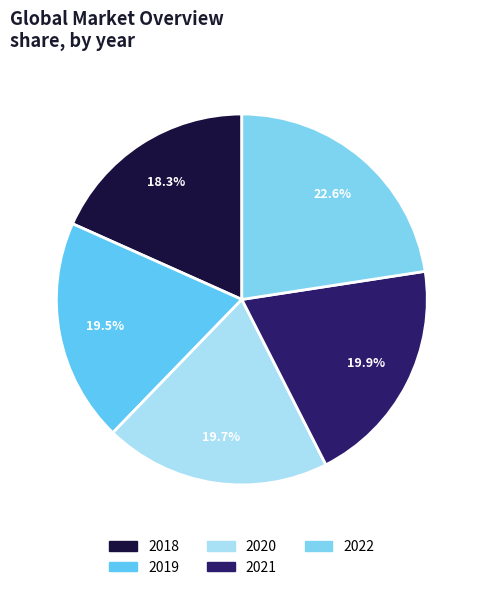

What is the ratio of the value at 2020 to the value at 2018?

1.1